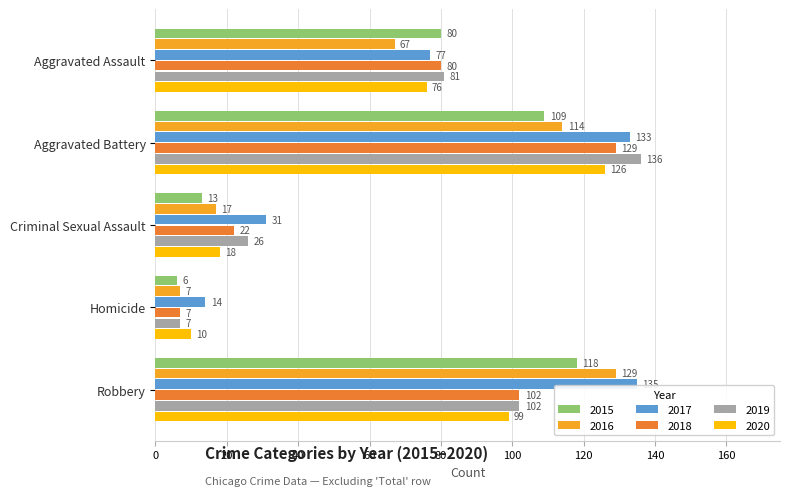

What is the spread (max minus min) of values at Homicide?

8